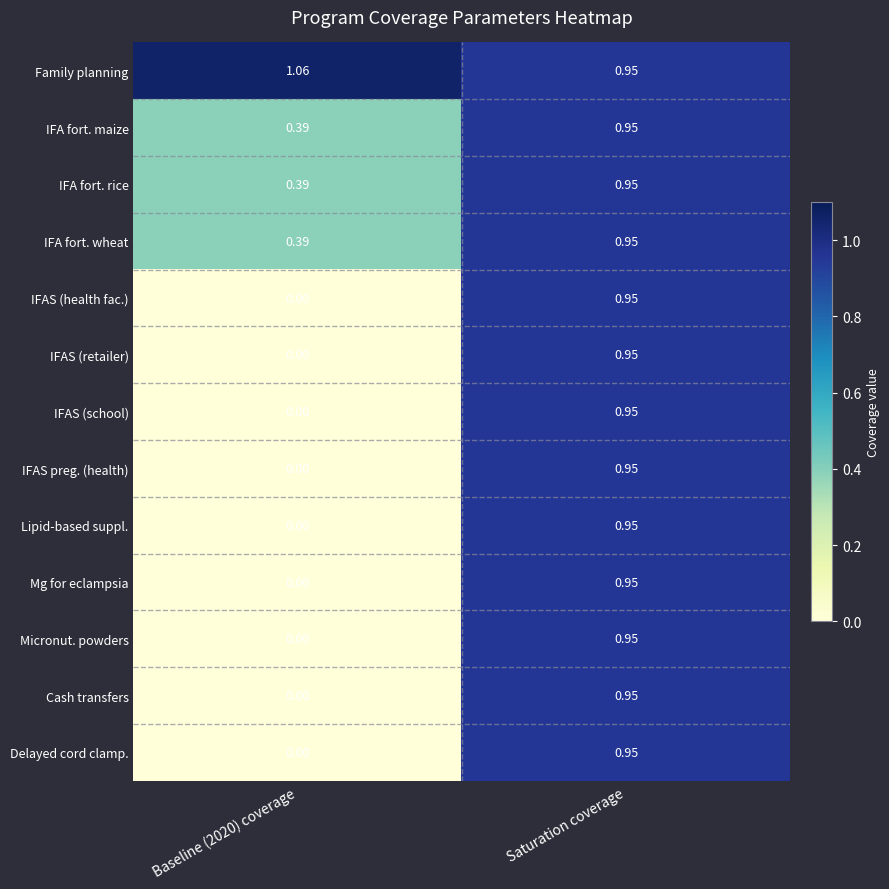

At which label does Family planning reach its minimum?

Saturation coverage